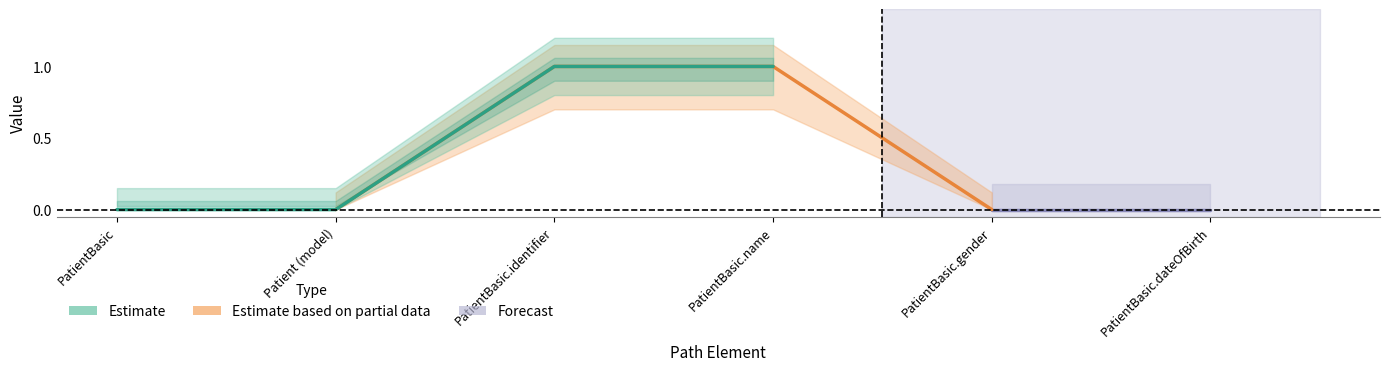

At which category is the sum across all series the highest?

PatientBasic.identifier